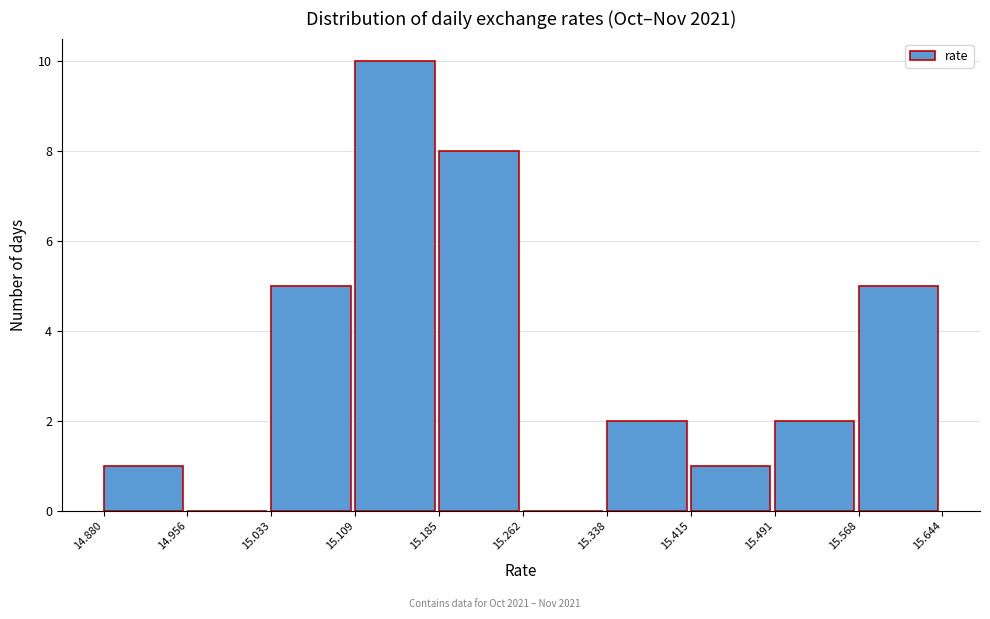

Reading left to right, transcribe this chart: for each bar, give the range it covers on the x-axis and its height. The values are not printed on the chart, so give them approximately, as read against the axis.

14.880 to 14.956: 1
14.956 to 15.033: 0
15.033 to 15.109: 5
15.109 to 15.185: 10
15.185 to 15.262: 8
15.262 to 15.338: 0
15.338 to 15.415: 2
15.415 to 15.491: 1
15.491 to 15.568: 2
15.568 to 15.644: 5